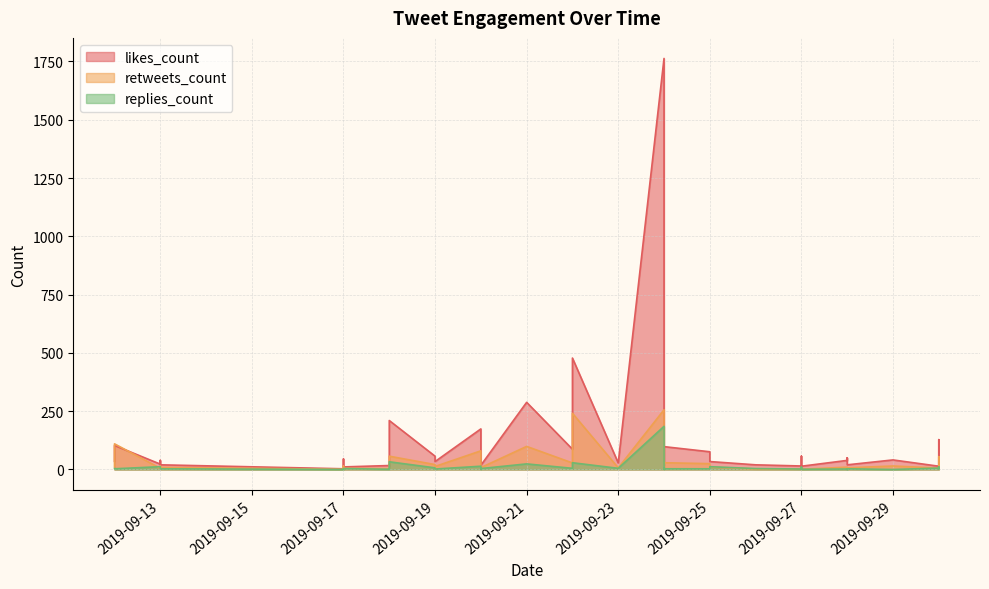

What is the highest value of the retweets_count series?

256